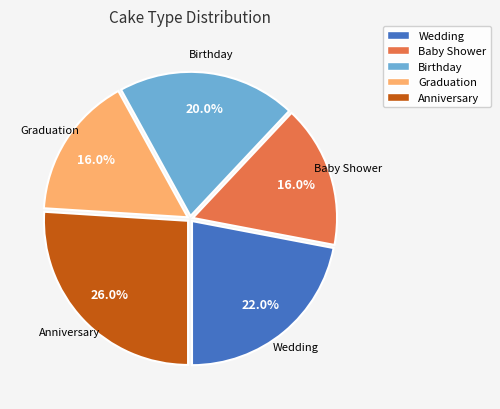

How many segments does this pie chart have?

5